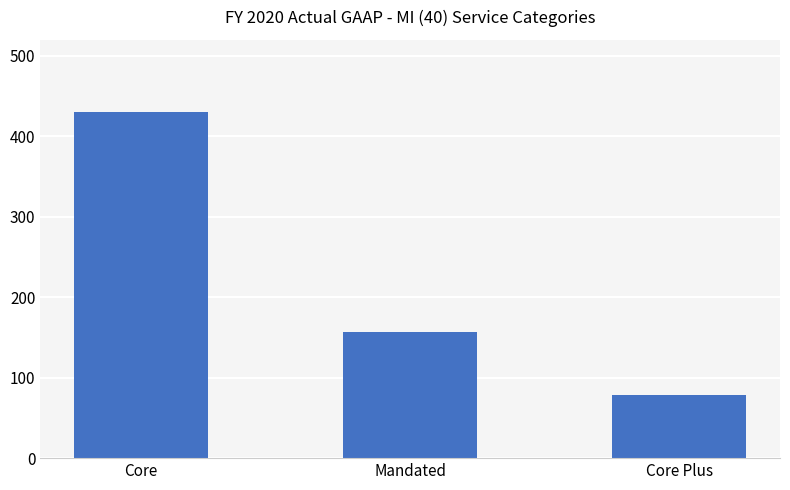

Is it true that the value at Core Plus is 78?

True